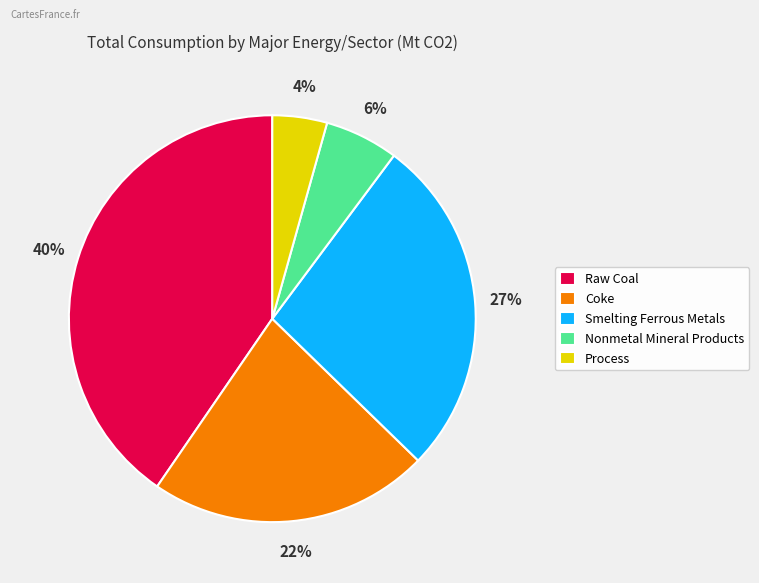

True or false: Process accounts for 17% of the total.

False